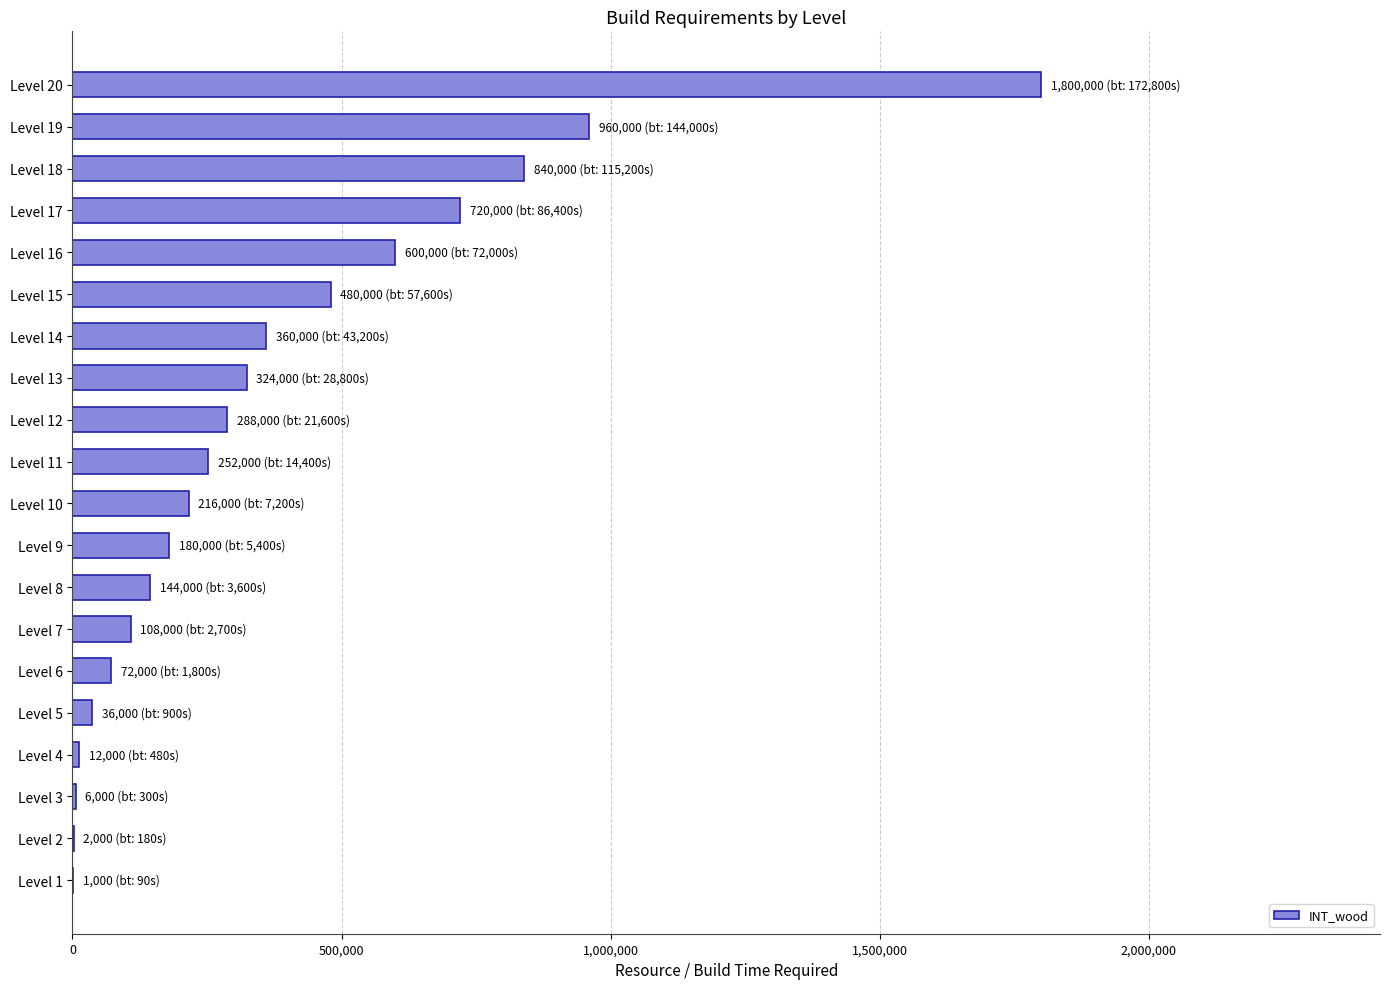

What is the sum of all values?

7401000